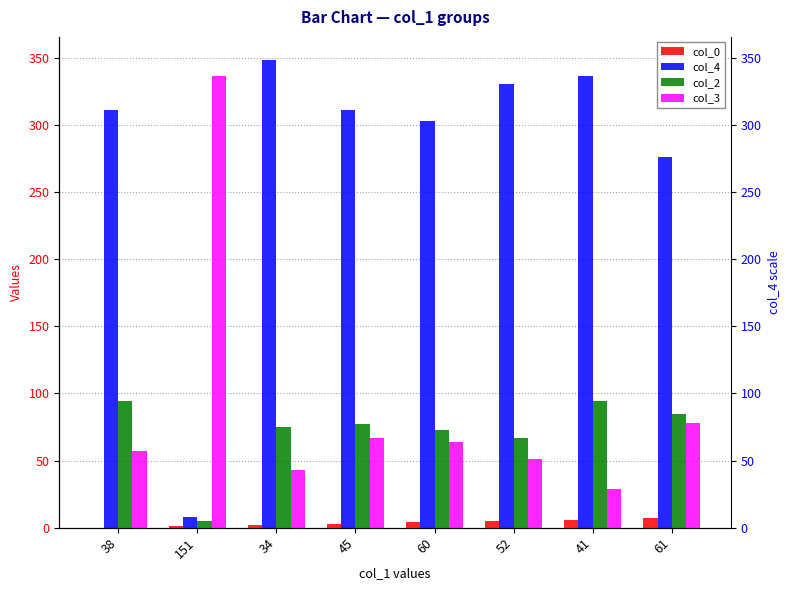

What is the difference between the maximum and minimum values in the col_4 series?

340